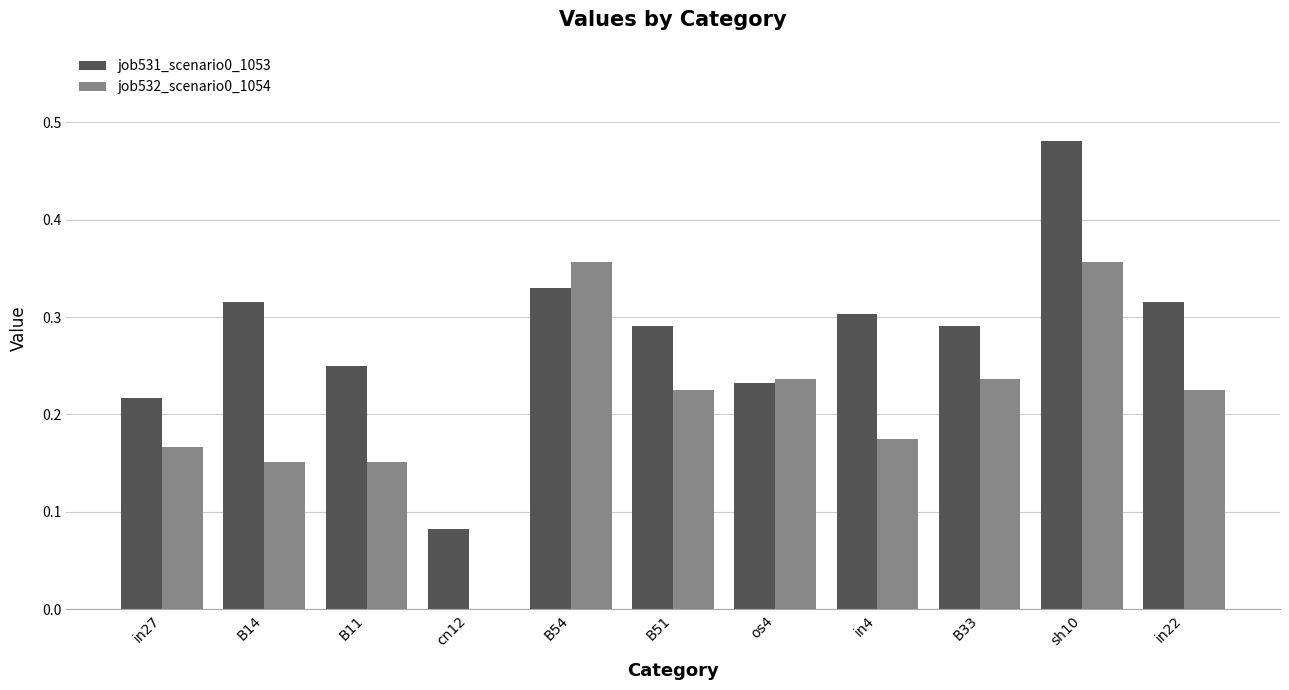

Which series has the largest total across all categories?

job531_scenario0_1053